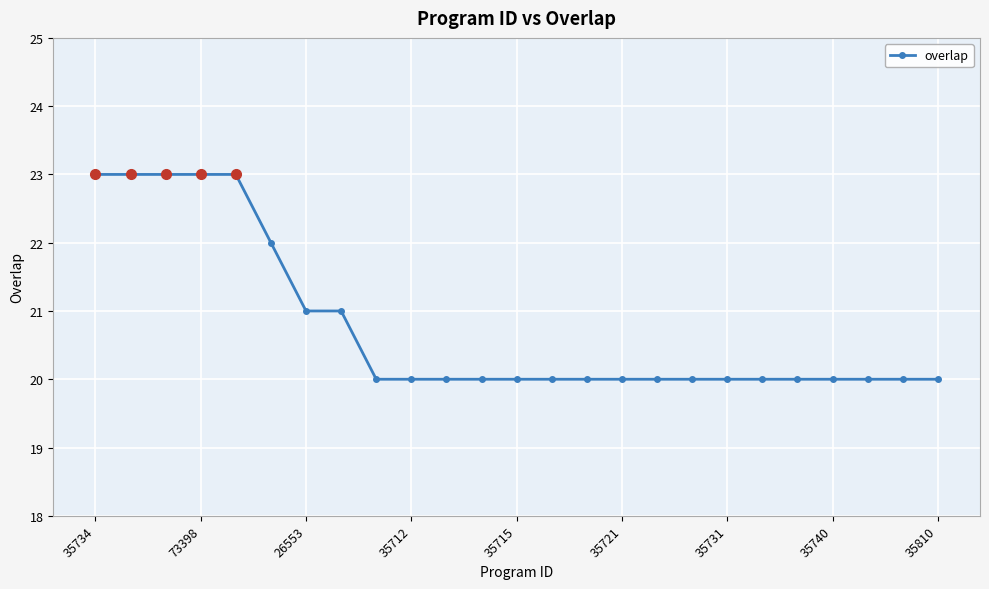

What is the difference between the maximum and minimum values?

3